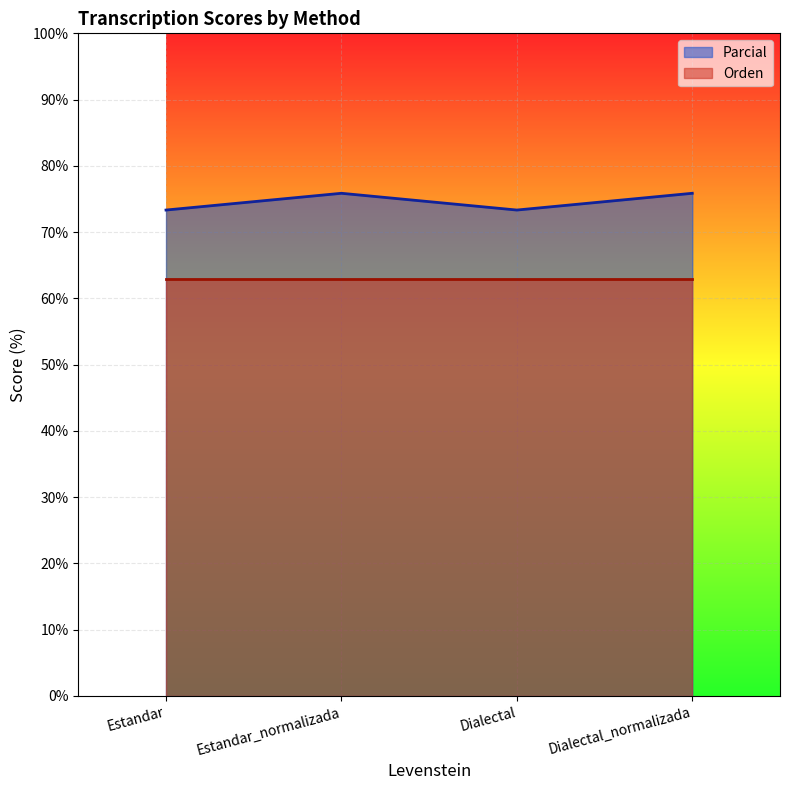

Count the number of categories in the chart.

4